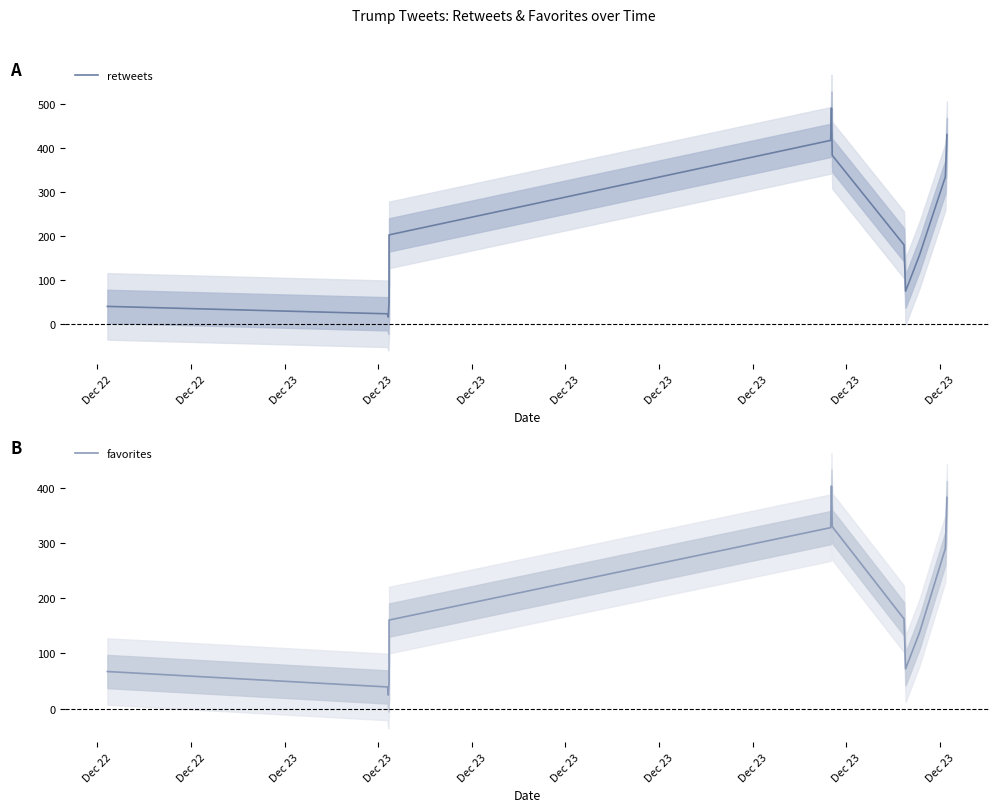

How many interior local peaks does the retweets series have?

1